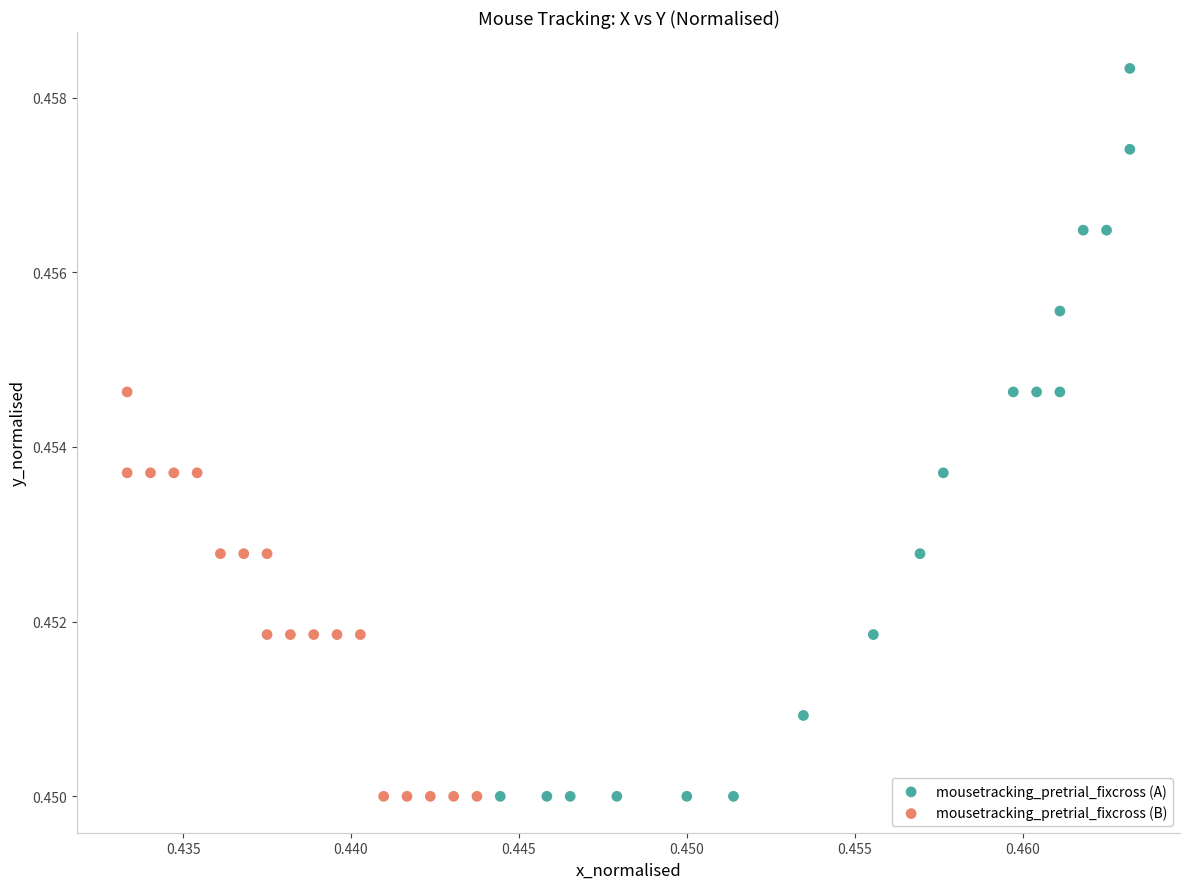

Which series has the widest spread of Y values?

mousetracking_pretrial_fixcross (A)